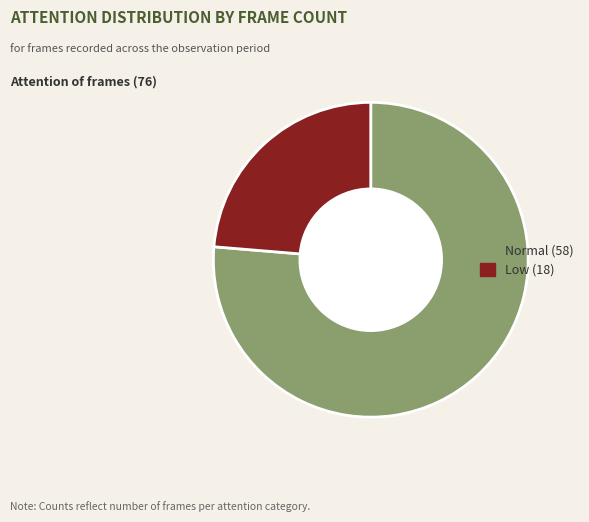

Does Normal represent more than half of the total?

Yes